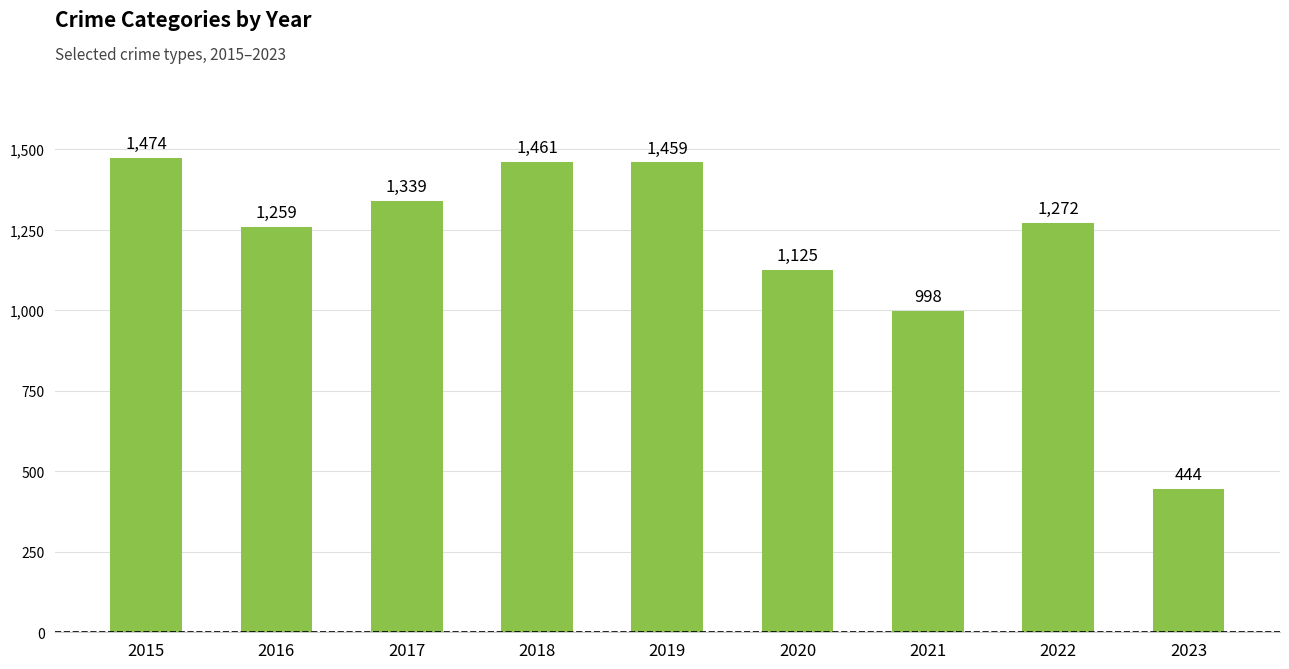

List the labels in order of value, smallest first.

2023, 2021, 2020, 2016, 2022, 2017, 2019, 2018, 2015